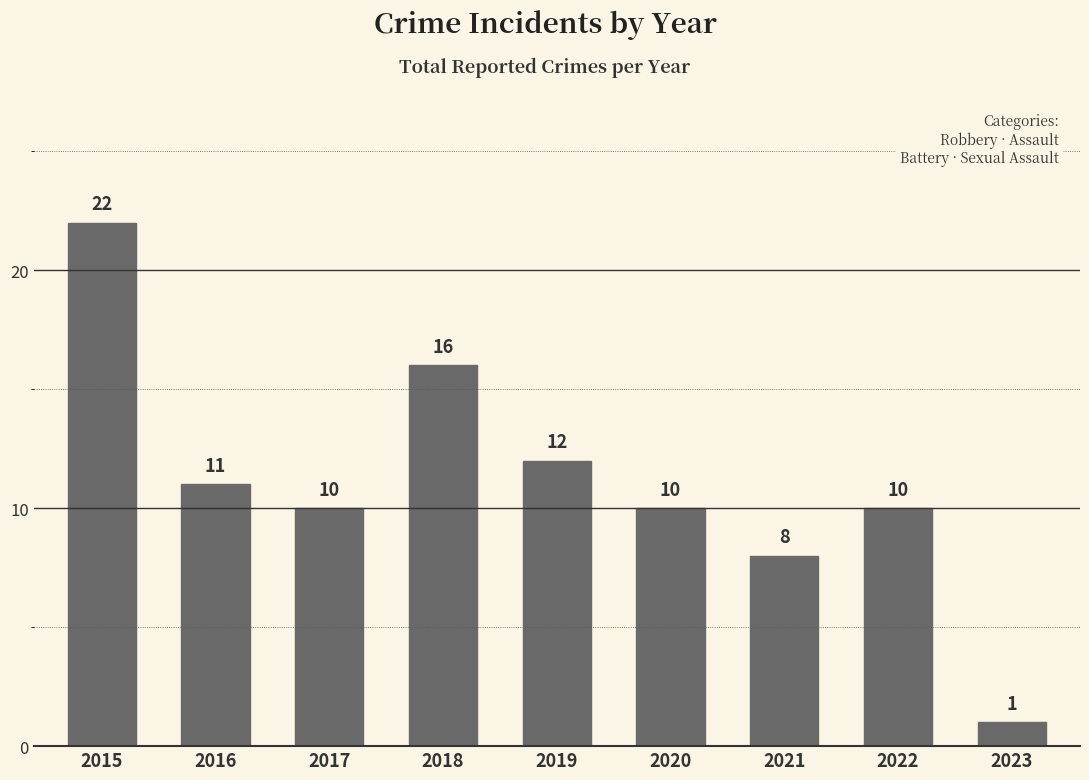

What is the change in value from 2017 to 2018?

+6